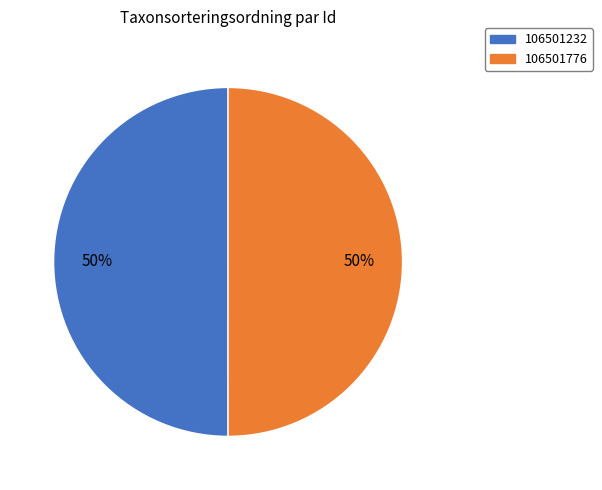

What is the ratio of the value at 106501232 to the value at 106501776?

1.0